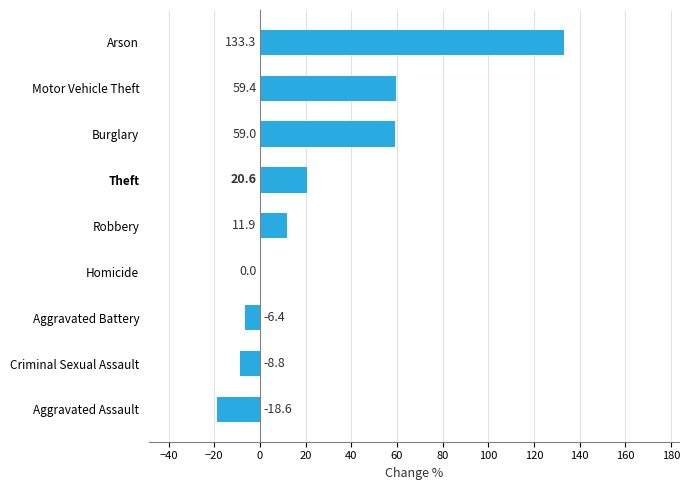

What value does the data have at Criminal Sexual Assault?

-8.8